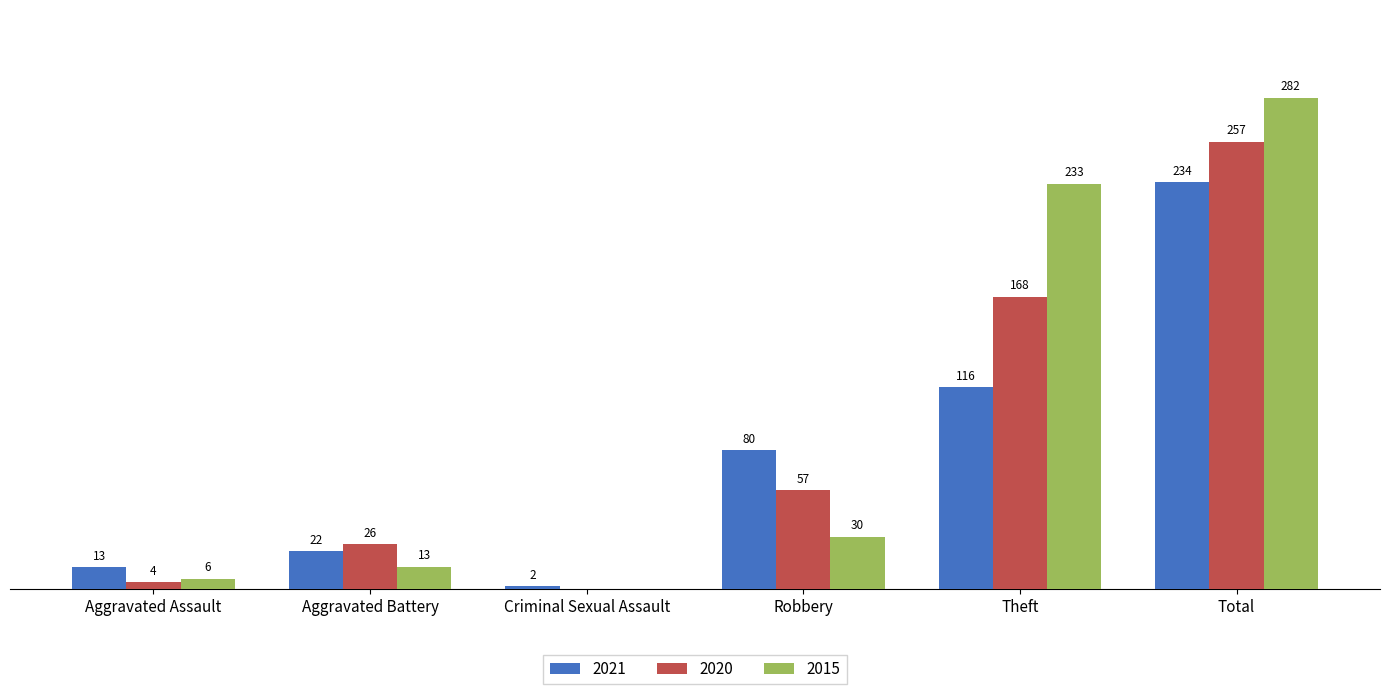

Which category has the highest value in the 2015 series?

Total